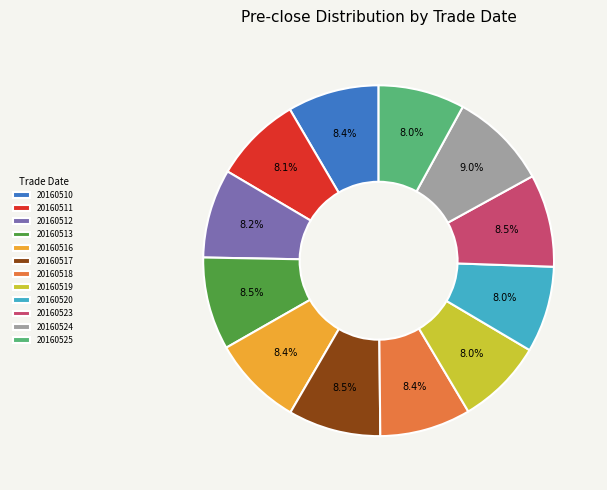

Combined, do 20160523 and 20160519 account for over 50%?

No